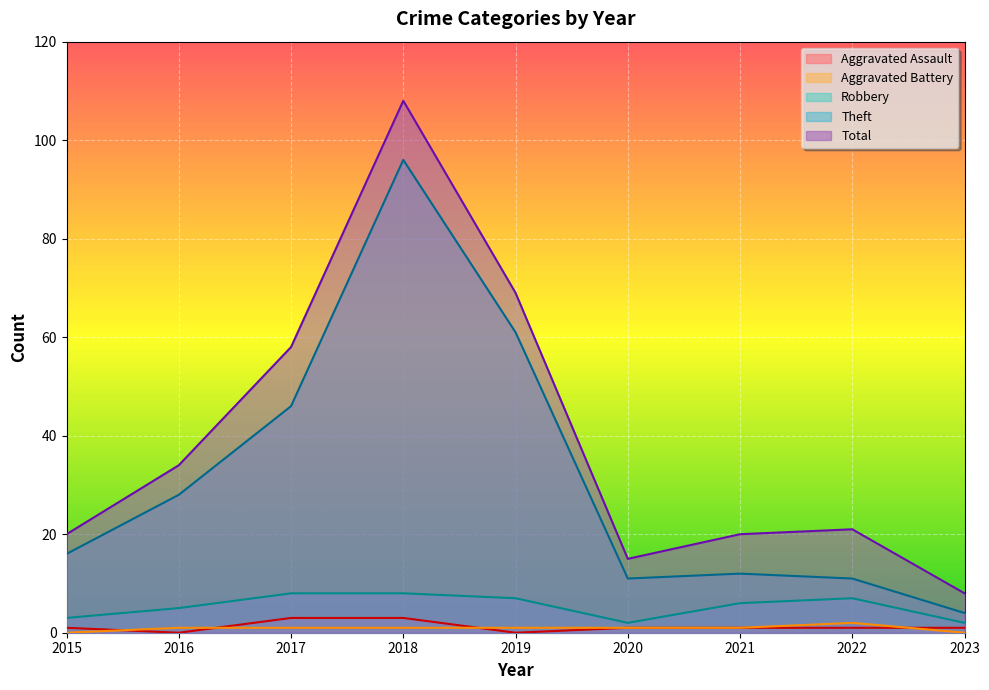

List the labels in order of Aggravated Assault value, smallest first.

2016, 2019, 2015, 2020, 2021, 2022, 2023, 2017, 2018